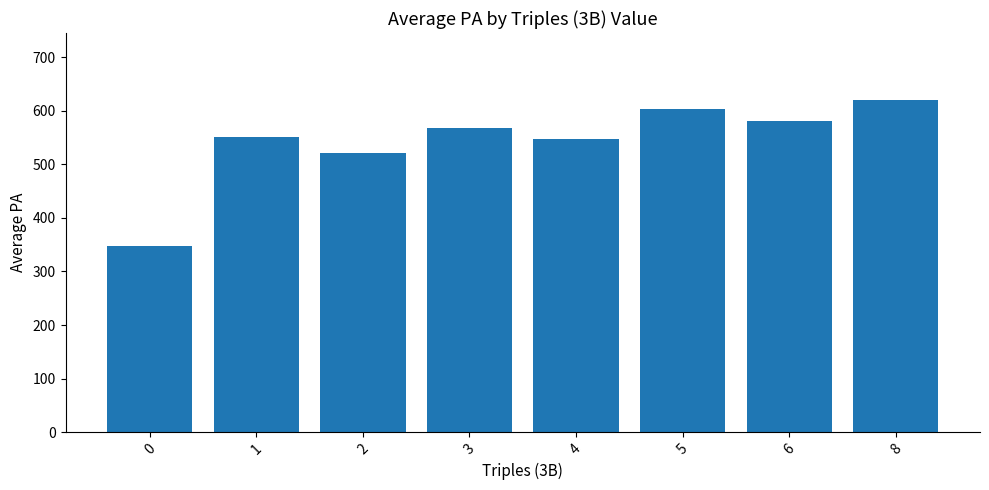

Count the number of values greater than 568.

4